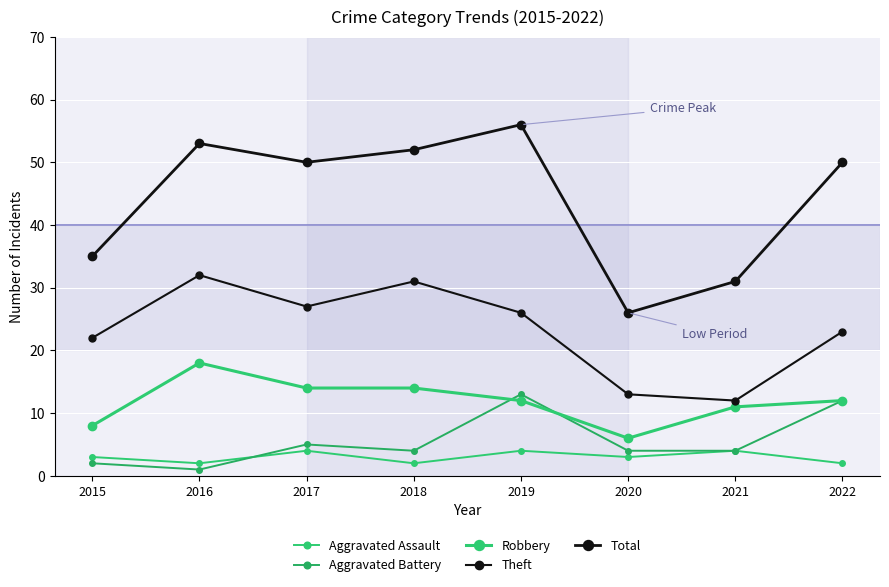

What is the sum of the Total values at 2015 and 2022?

85